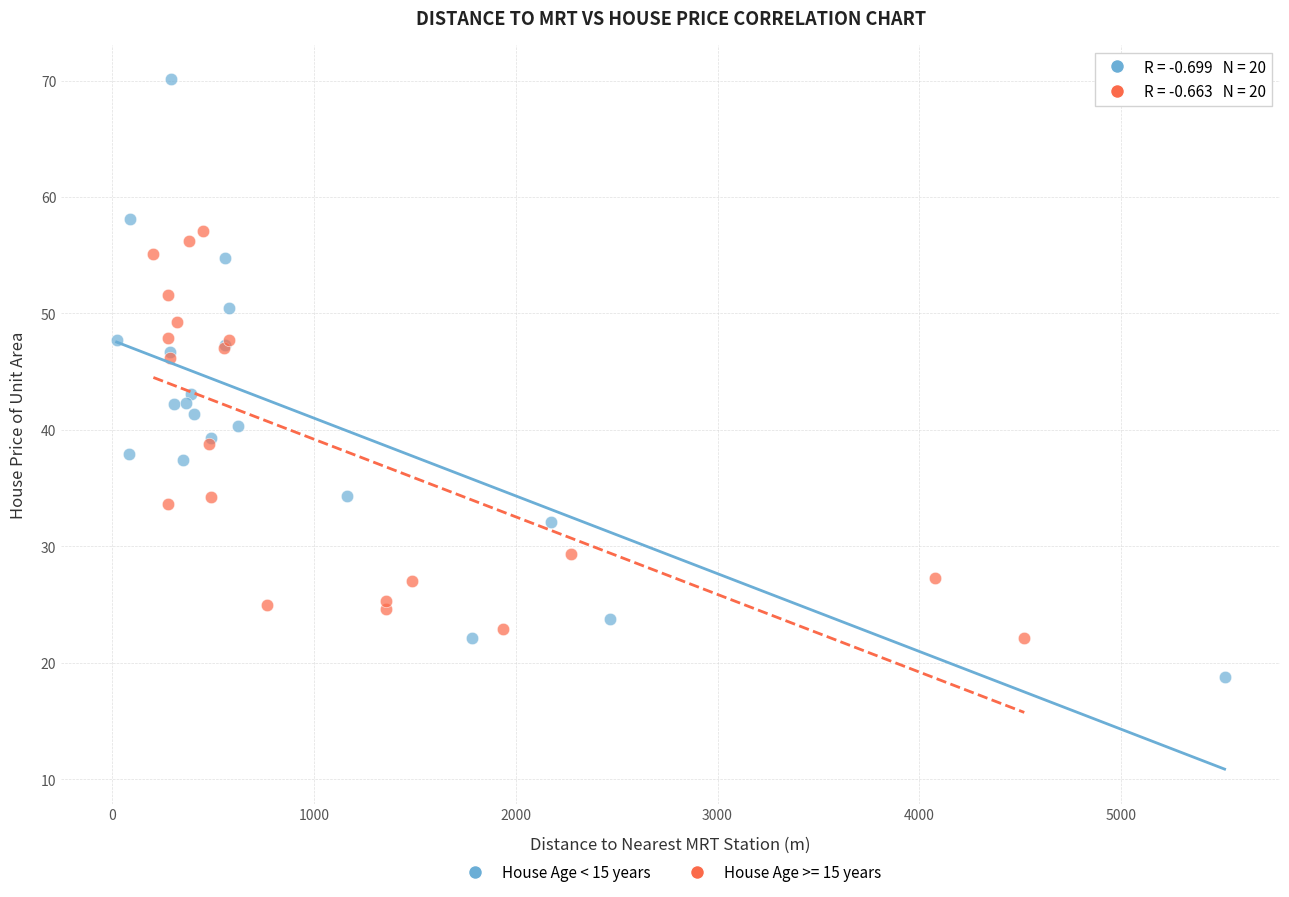

Which series reaches the minimum Y coordinate?

House Age < 15 years